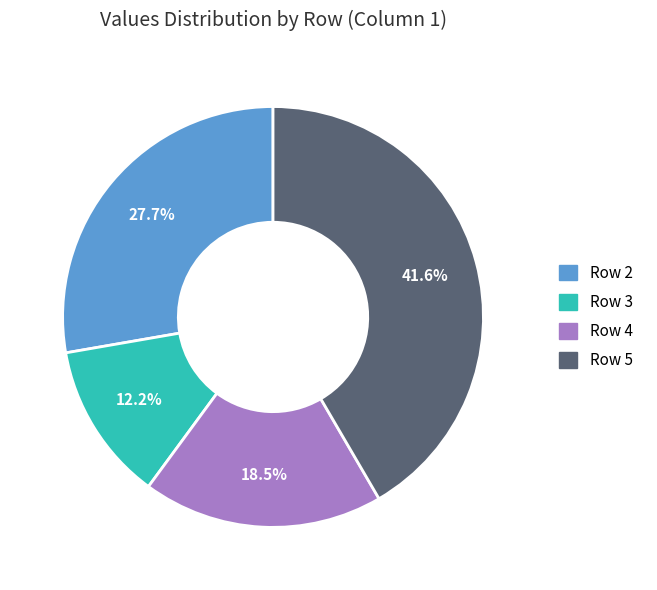

Is there any slice that represents more than half of the pie?

No